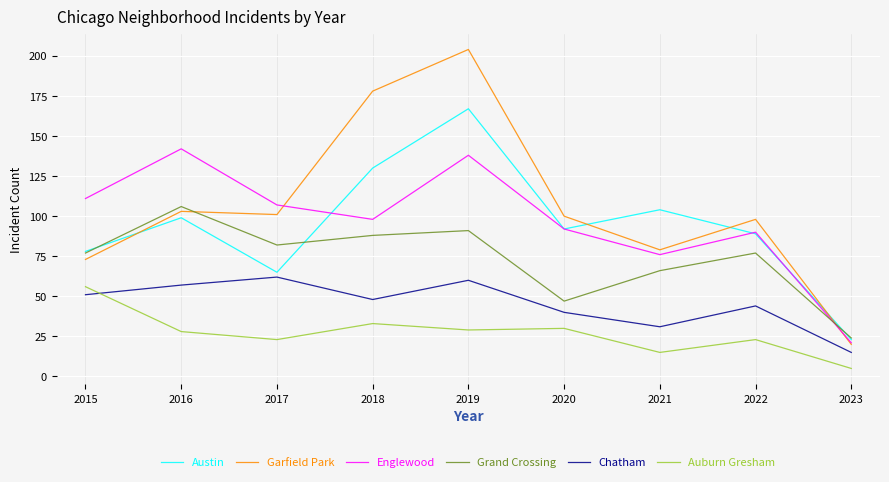

What is the sum of the Englewood values at 2016 and 2023?

163